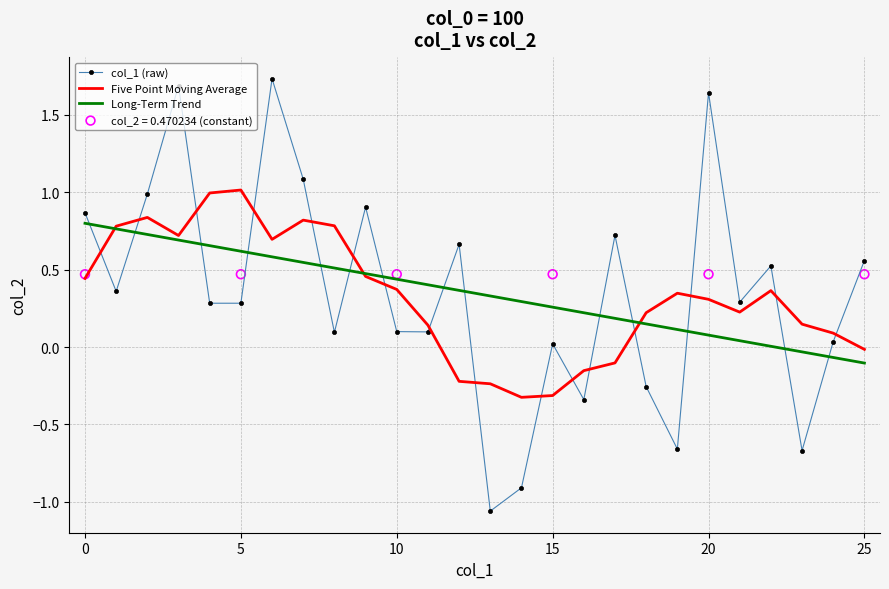

The Five Point Moving Average series shows 0.3 at 20. True or false?

True